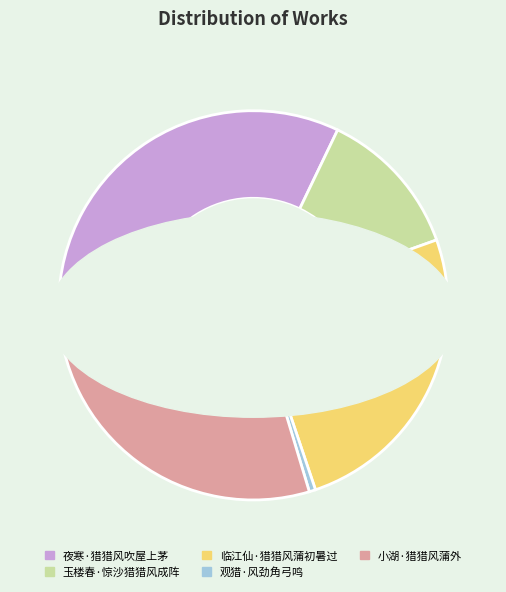

What is the change in value from 夜寒·猎猎风吹屋上茅 to 临江仙·猎猎风蒲初暑过?

-38799